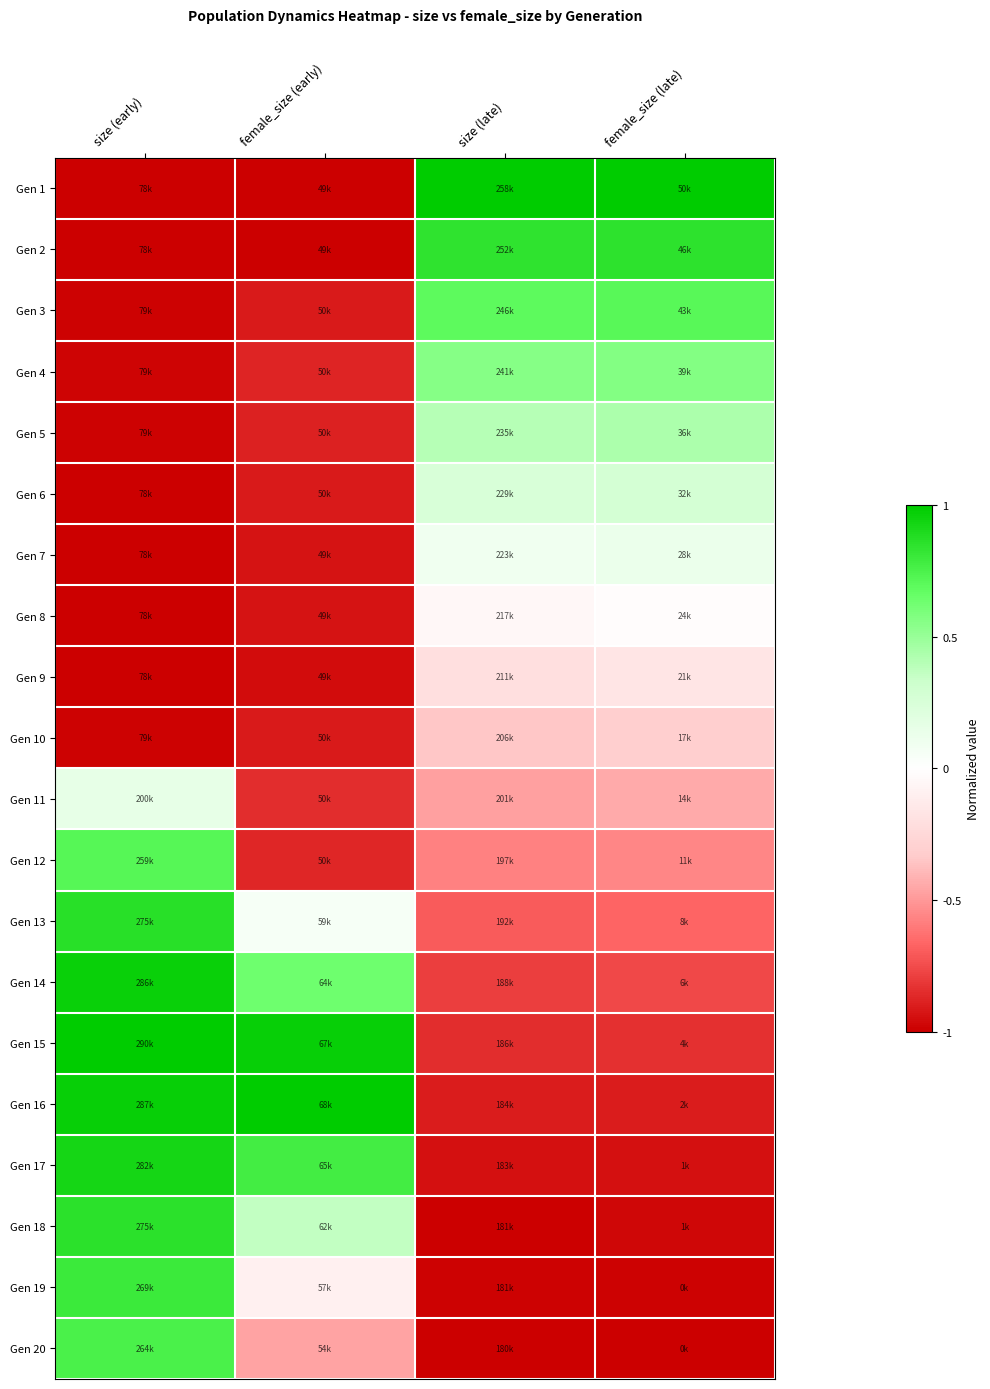

Between size (late) and size (early), which is larger?

size (late)